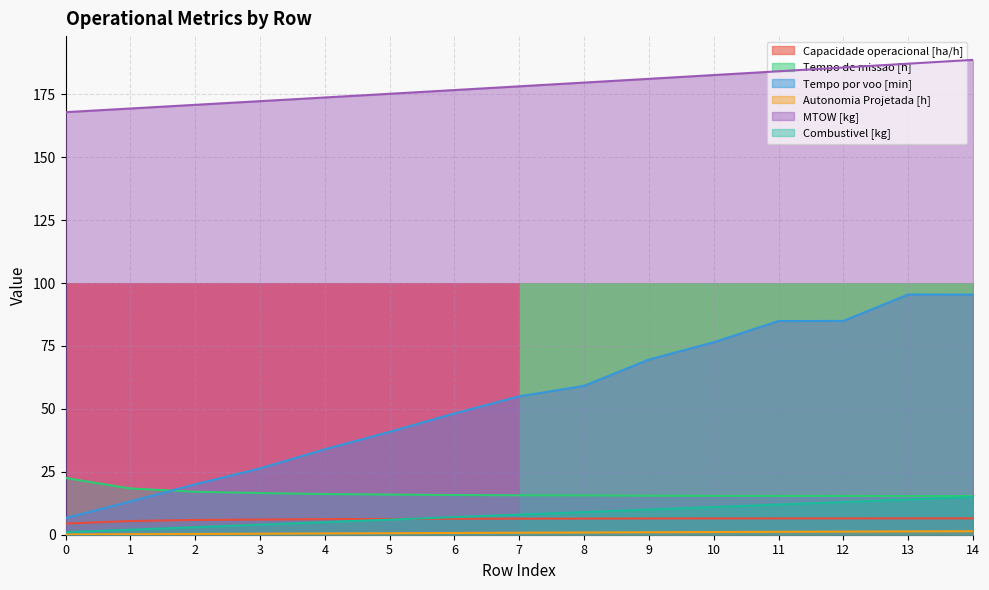

Which series has the largest range (max minus min)?

Tempo por voo [min]